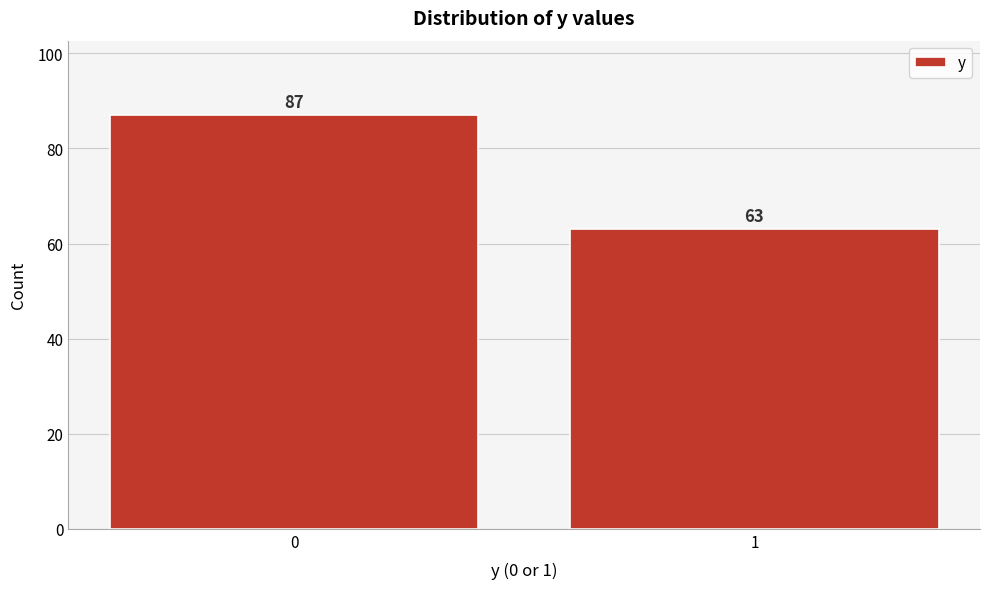

Reading left to right, extract all data points from this chart.

0=87	1=63